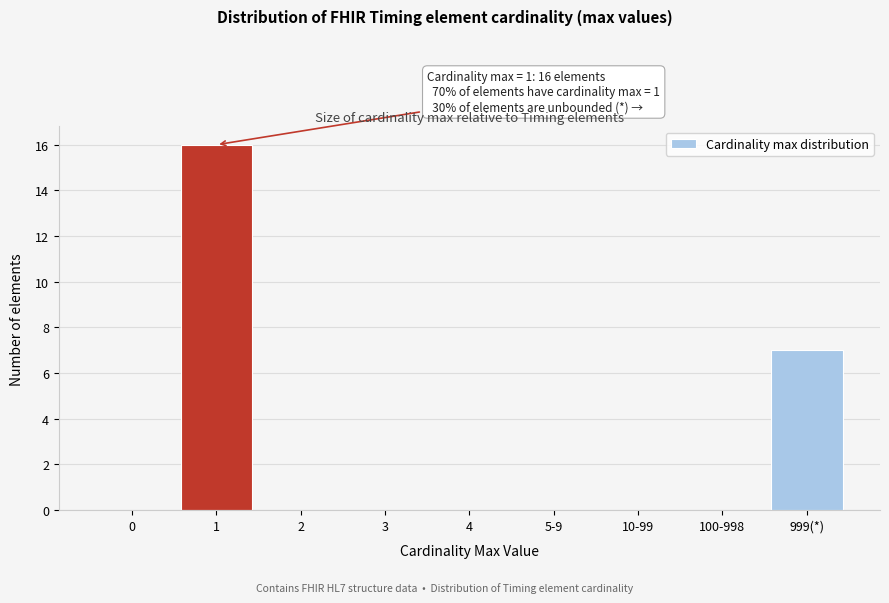

Reading left to right, transcribe all the data shown in this chart.

0=0	1=16	2=0	3=0	4=0	5-9=0	10-99=0	100-998=0	999(*)=7